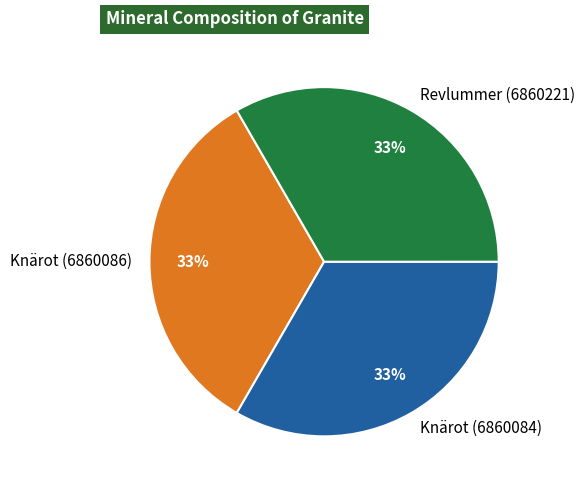

True or false: Knärot (6860086) accounts for 33% of the total.

True